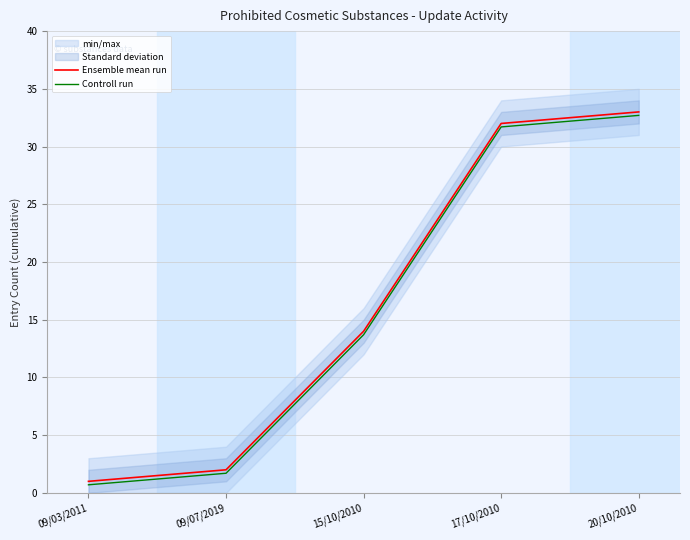

What is the label of the 1st point from the right?

20/10/2010